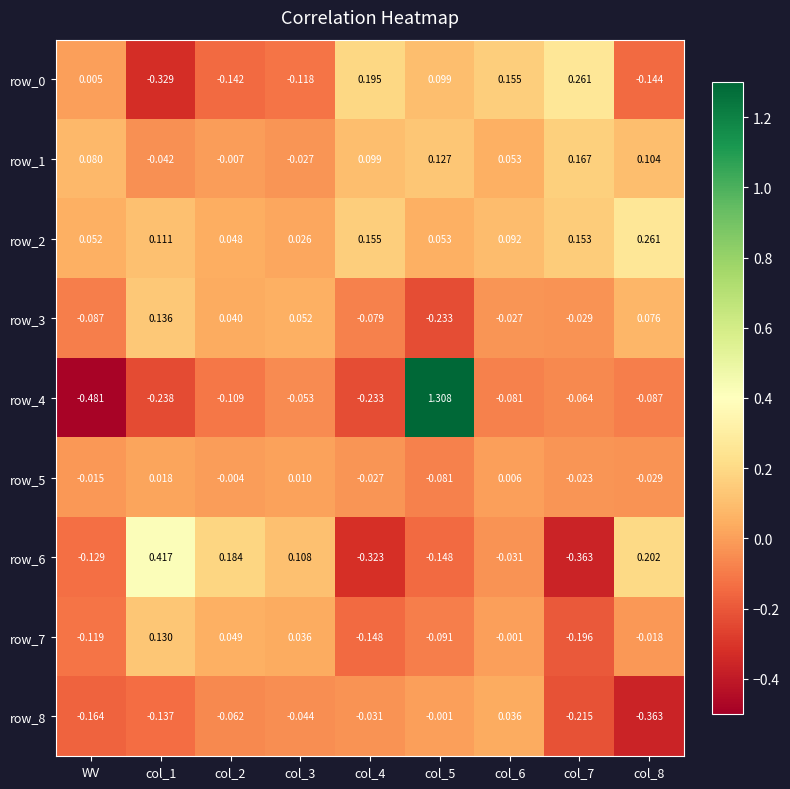

At which label does row_5 first exceed 0?

col_1